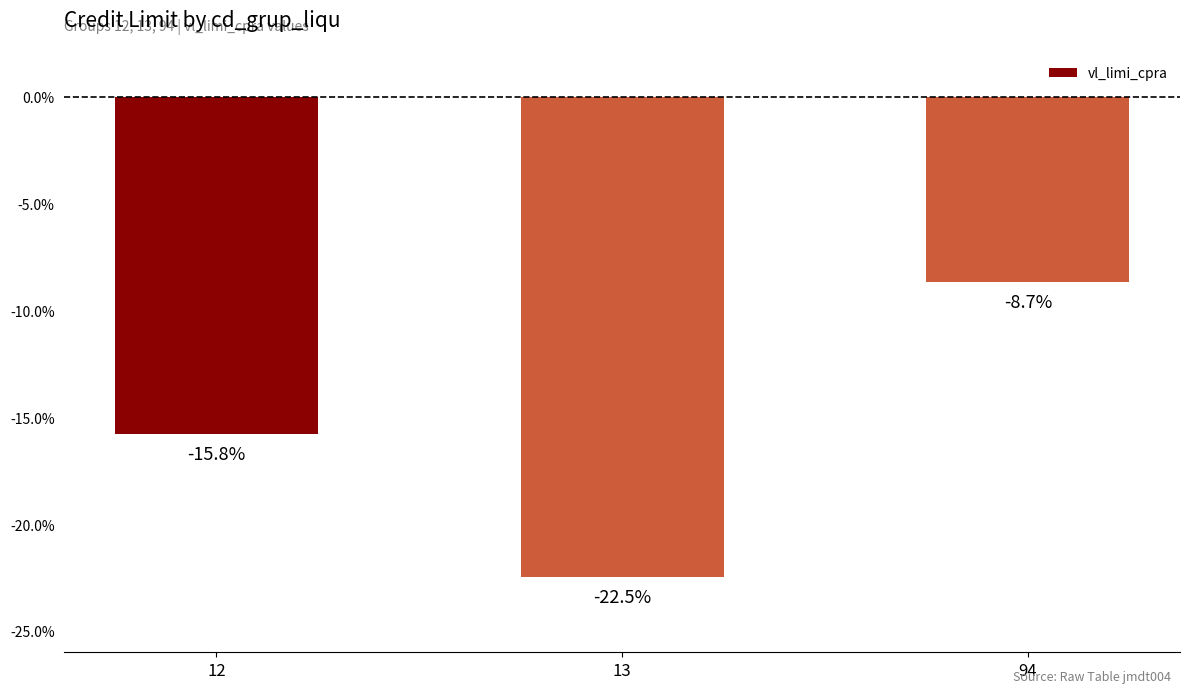

What is the minimum value shown in the chart?

-22.5